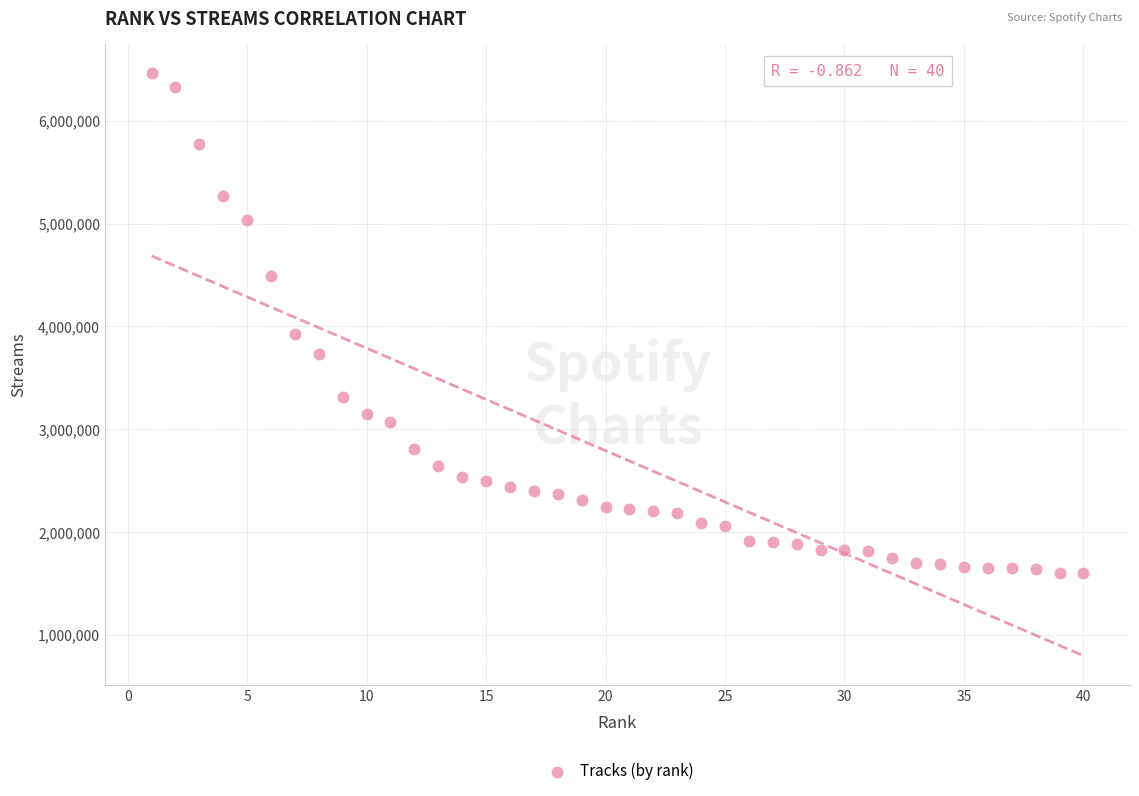

What Y value in the scatter plot is closest to 4031607?

3923014